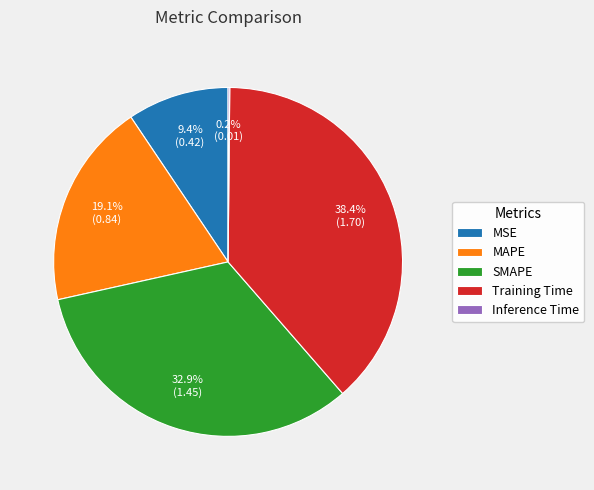

Which category has the biggest portion of the pie?

Training Time